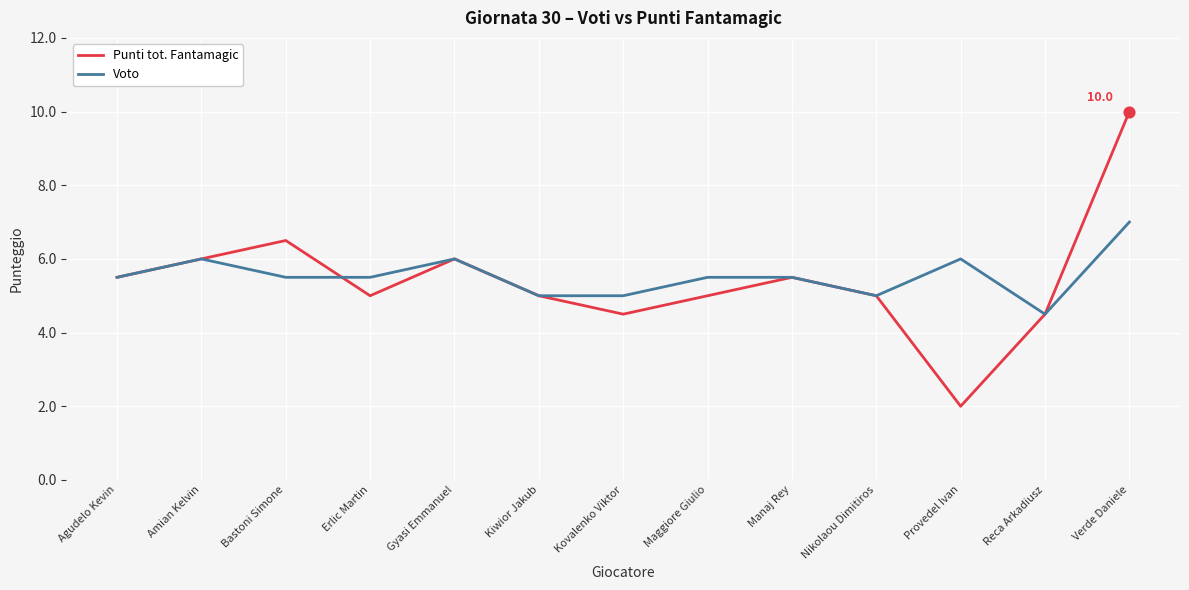

At which category is the sum across all series the highest?

Verde Daniele